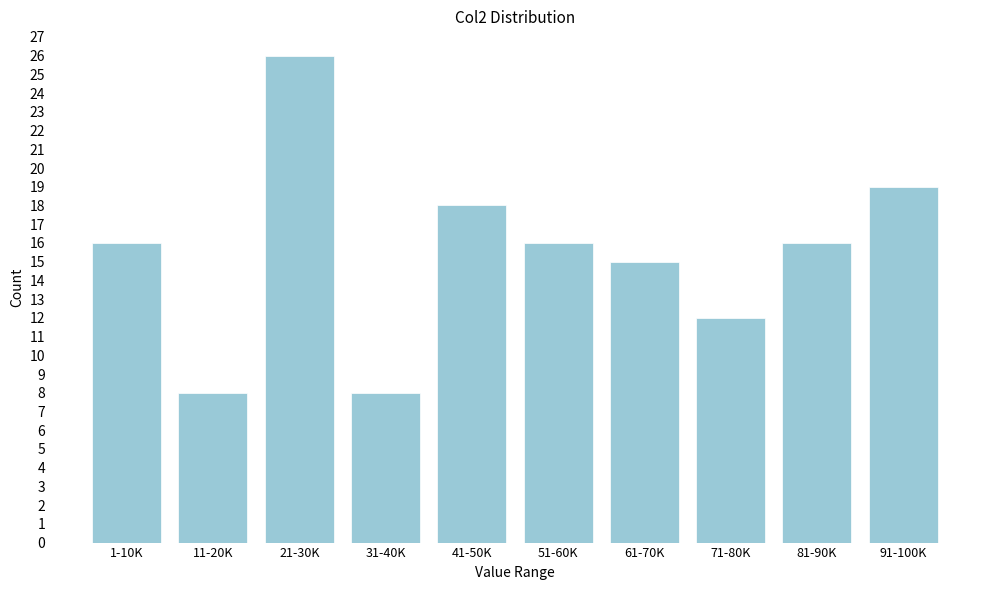

Reading left to right, list all the values displayed in this chart.

16	8	26	8	18	16	15	12	16	19